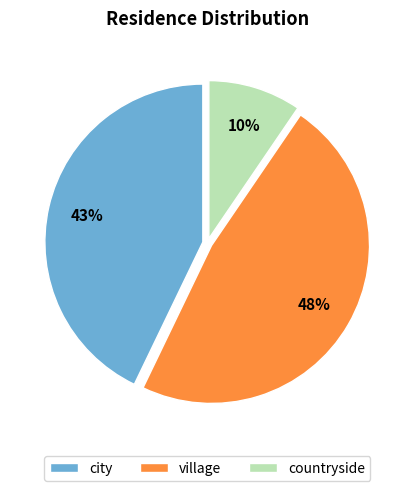

Rank the categories by value from highest to lowest.

village, city, countryside